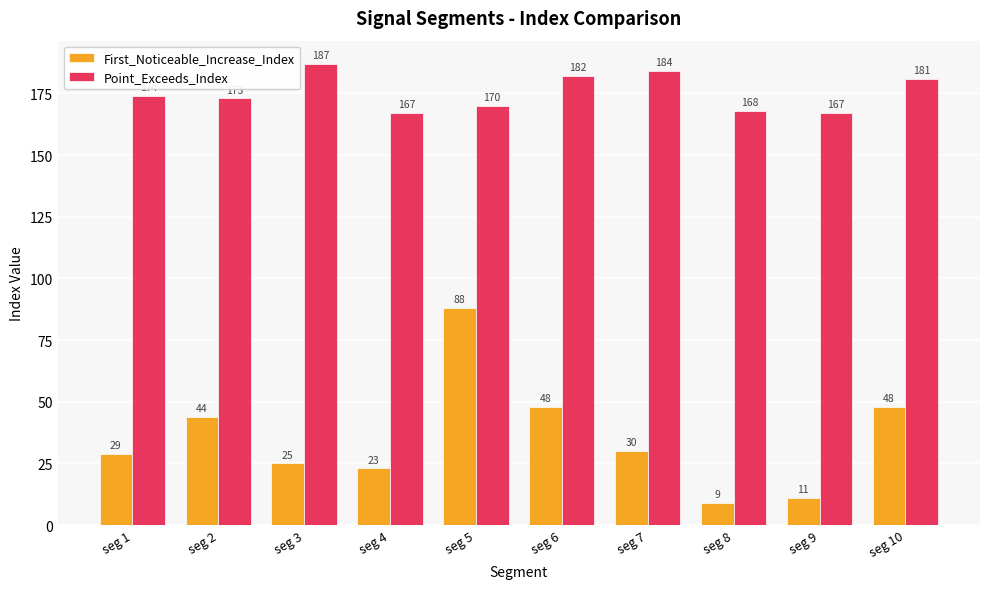

At which label does First_Noticeable_Increase_Index first exceed 30?

seg 2